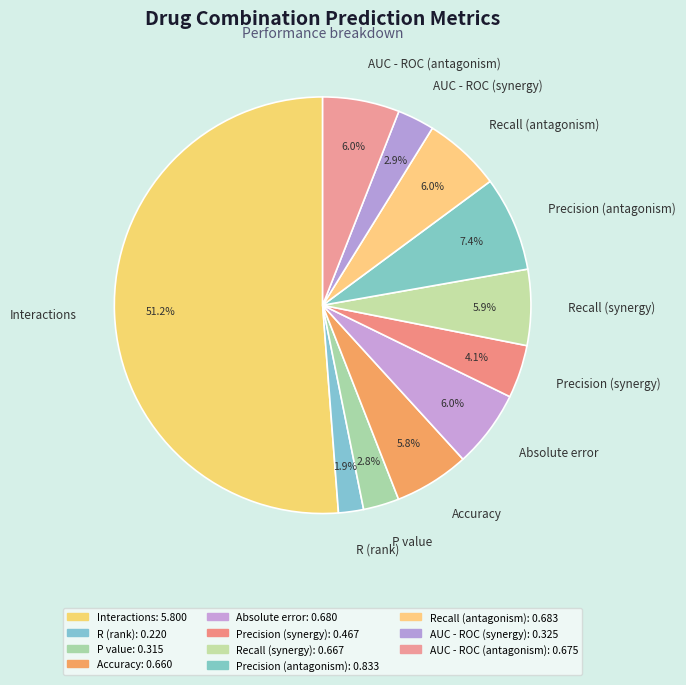

How many segments does this pie chart have?

11